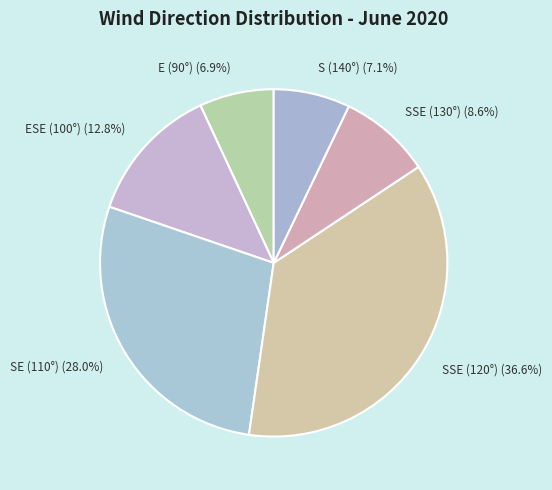

What is the ratio of the value at SE (110°) to the value at S (140°)?

3.9